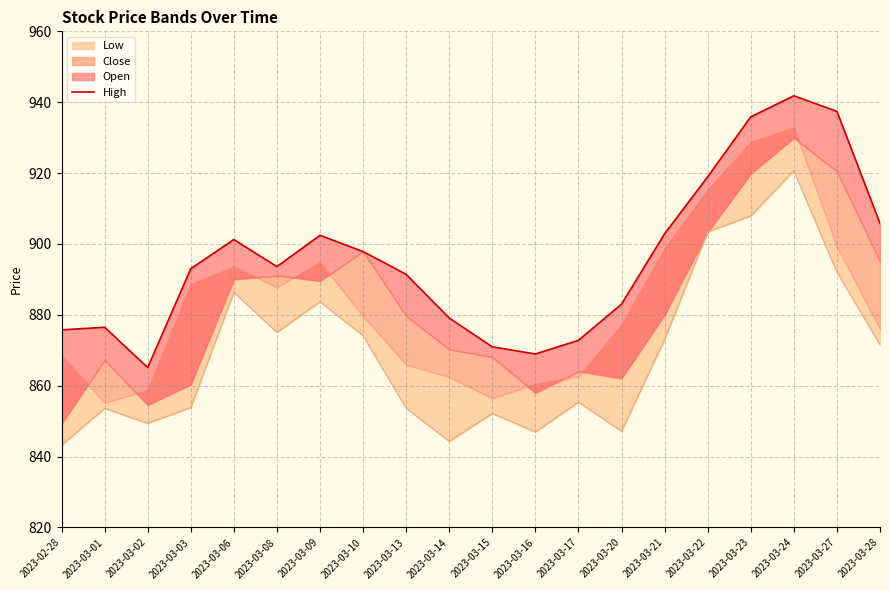

What is the value of the 9th point from the left?

891.4